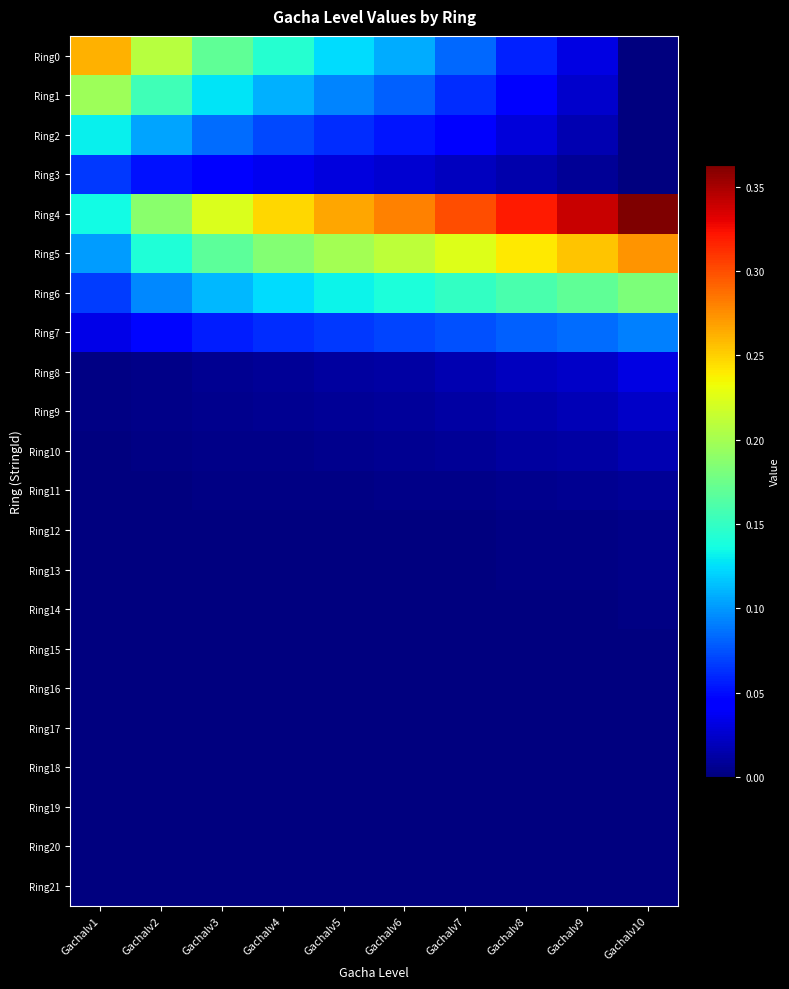

At Gachalv2, list the series in order from smallest to largest.

Ring16, Ring17, Ring18, Ring19, Ring20, Ring21, Ring15, Ring14, Ring13, Ring12, Ring11, Ring10, Ring9, Ring8, Ring7, Ring3, Ring6, Ring2, Ring5, Ring1, Ring4, Ring0